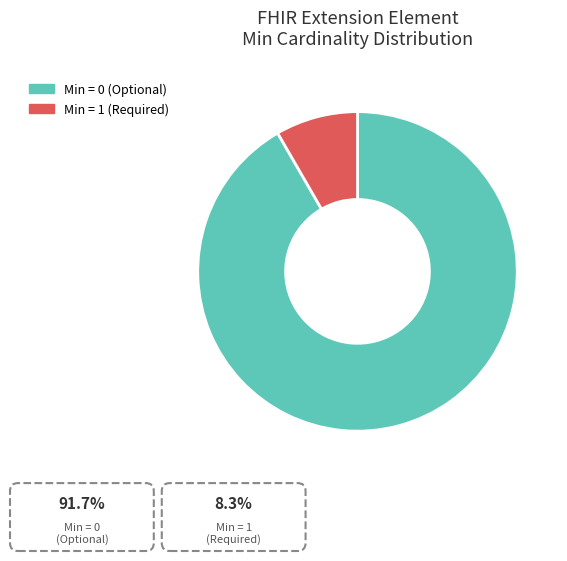

The Min = 1 (Required) slice represents 20% of the pie. True or false?

False